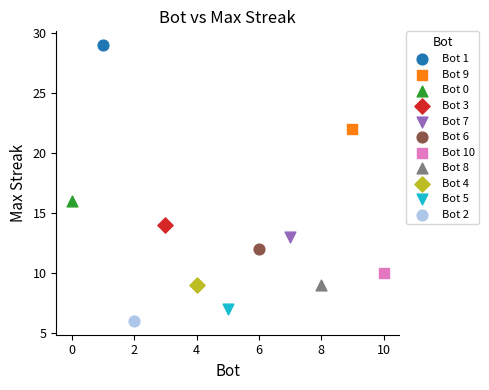

What are all the series names shown in the legend?

Bot 1, Bot 9, Bot 0, Bot 3, Bot 7, Bot 6, Bot 10, Bot 8, Bot 4, Bot 5, Bot 2